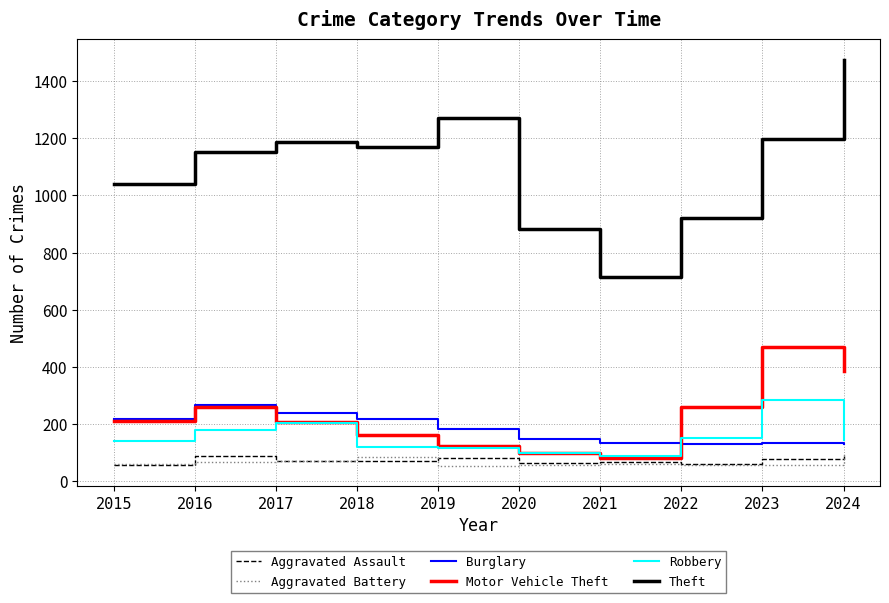

True or false: Burglary and Aggravated Battery intersect in this chart.

False